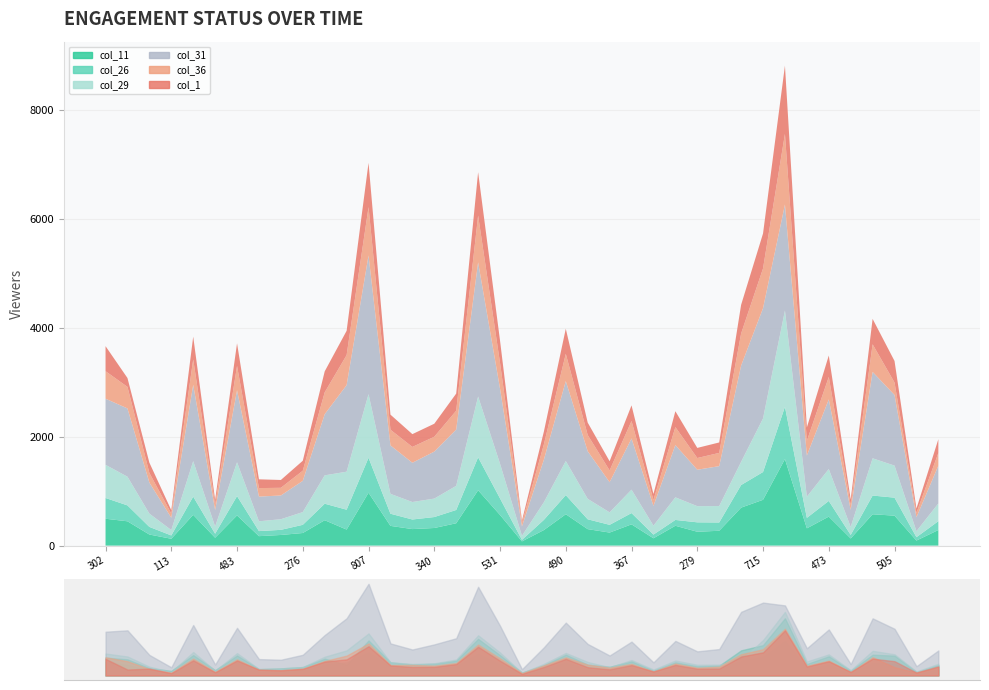

Where is the first local minimum for col_31?

113